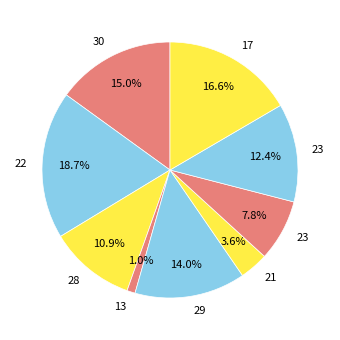

Which slice is the smallest?

13